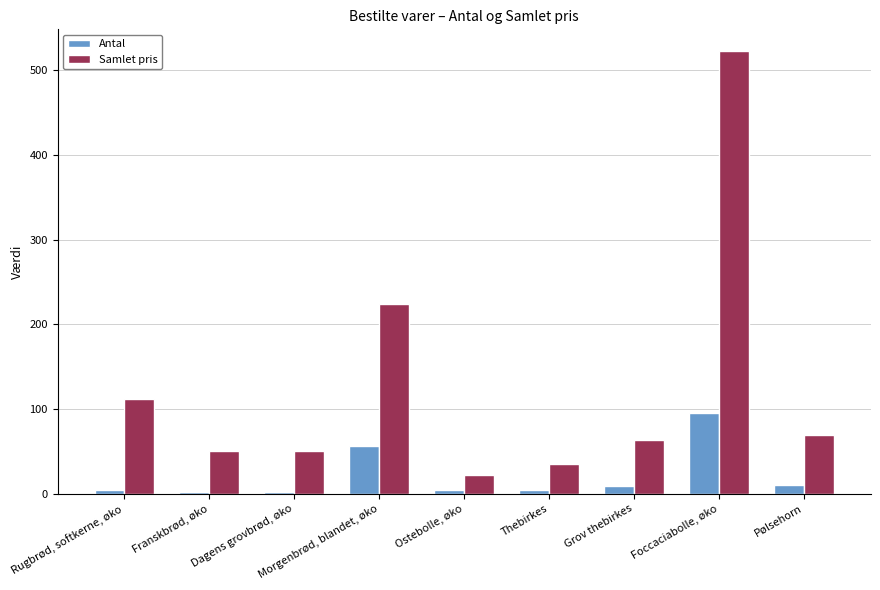

What is the smallest value displayed?

2.0